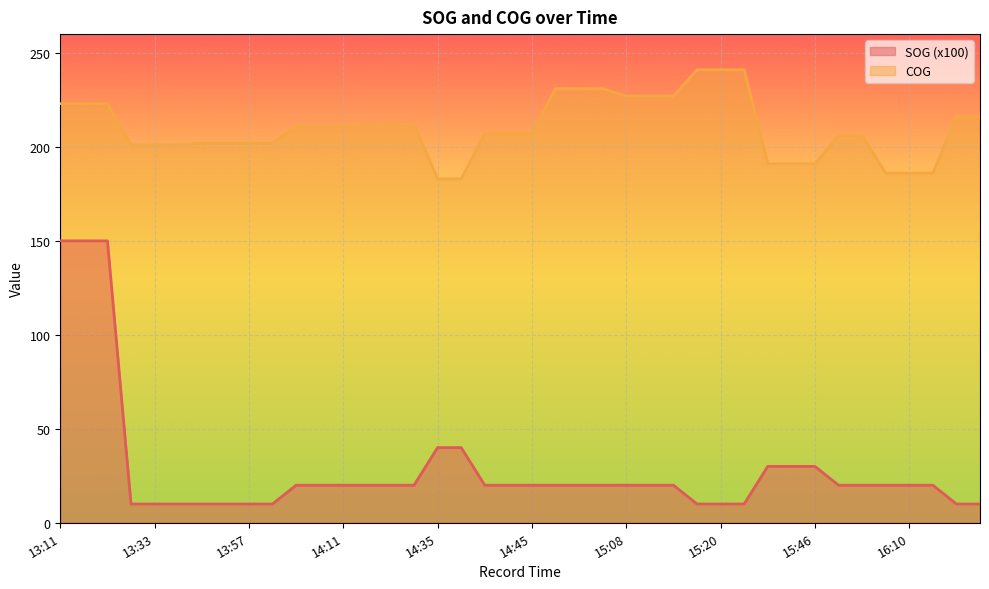

How many data points in SOG are above 20?

8